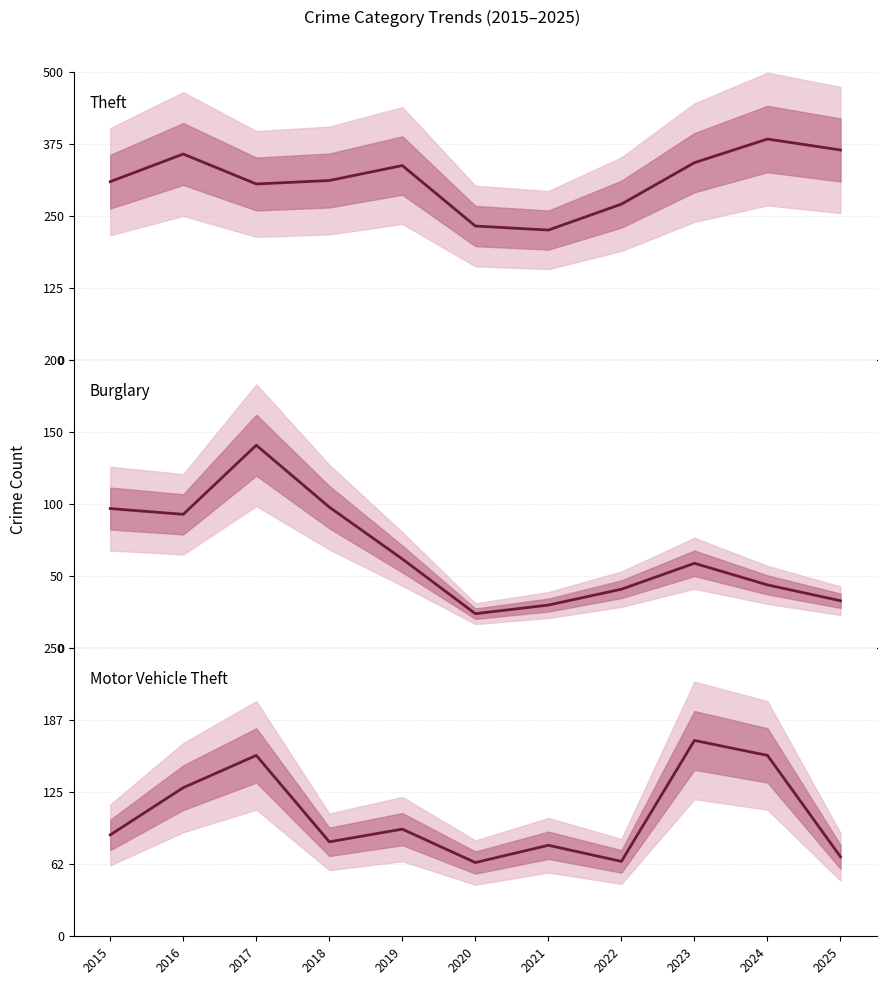

At 2016, list the series in order from largest to smallest.

Theft, Motor Vehicle Theft, Burglary